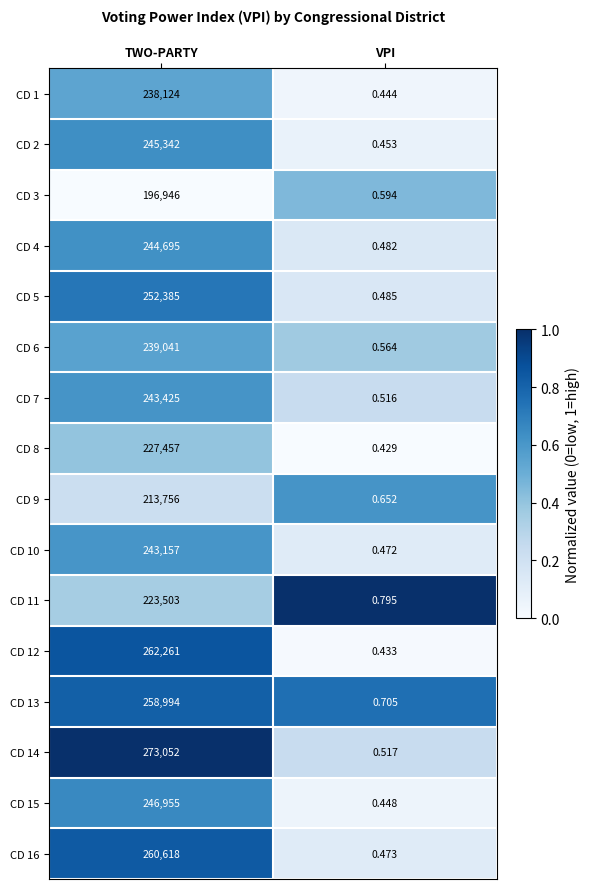

Is the value of CD 11 at TWO-PARTY greater than the value of CD 10 at VPI?

Yes